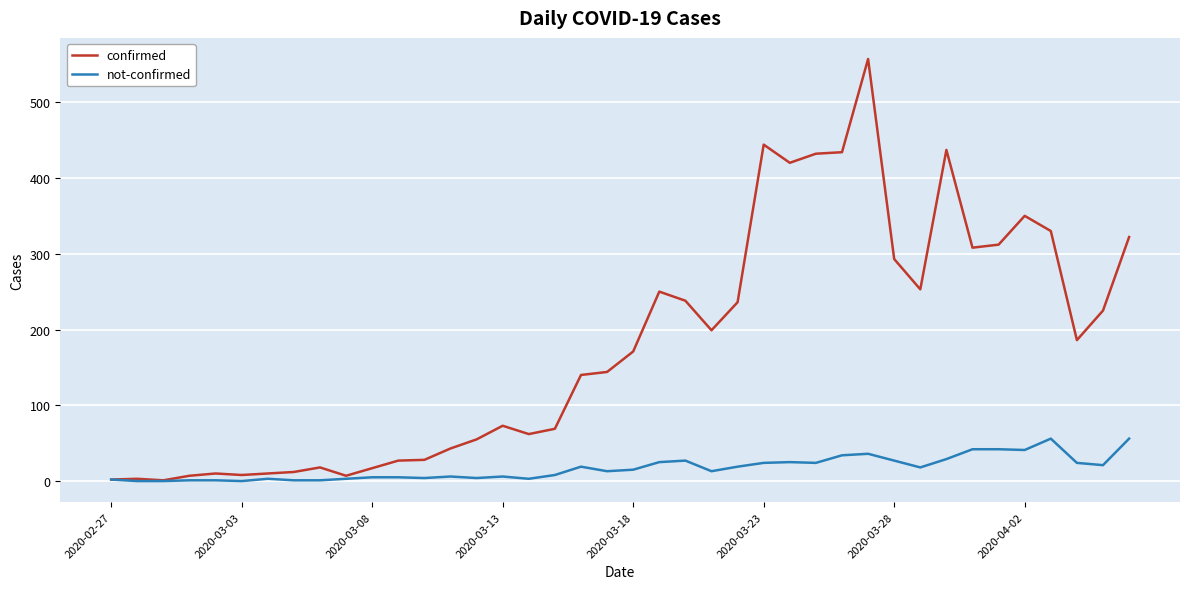

Rank the series by their maximum value, from lowest to highest.

not-confirmed, confirmed